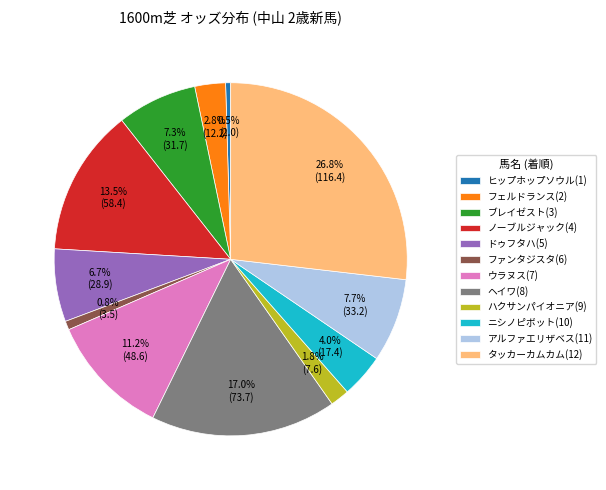

What percentage is the ニシノピボット(10) slice, to the nearest percent?

4%